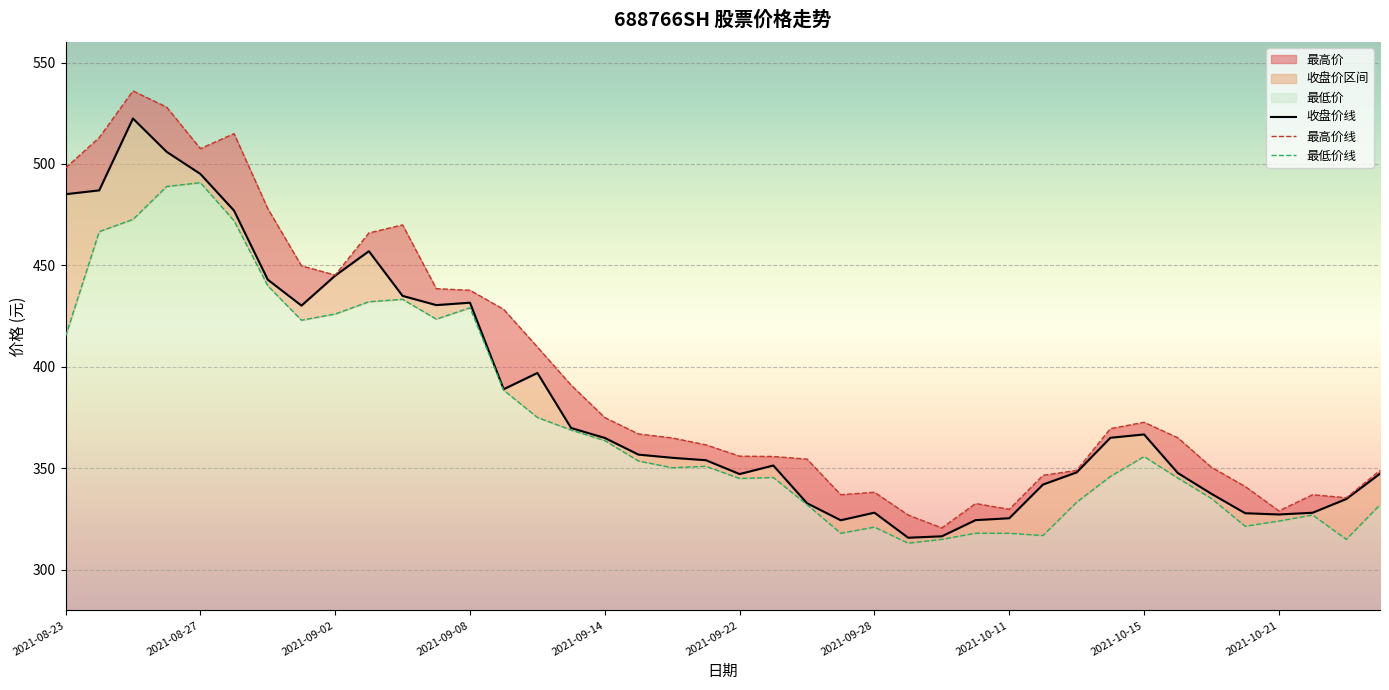

Is the value of 最高价线 at 31 greater than the value of 收盘价线 at 17?

Yes